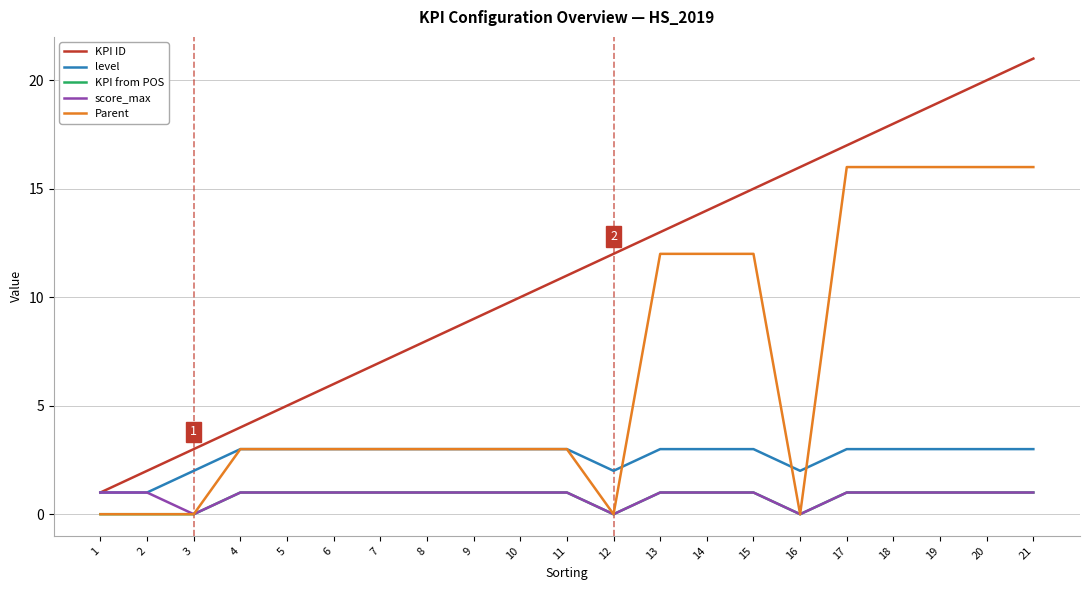

Is it true that level equals 3 at 5?

True